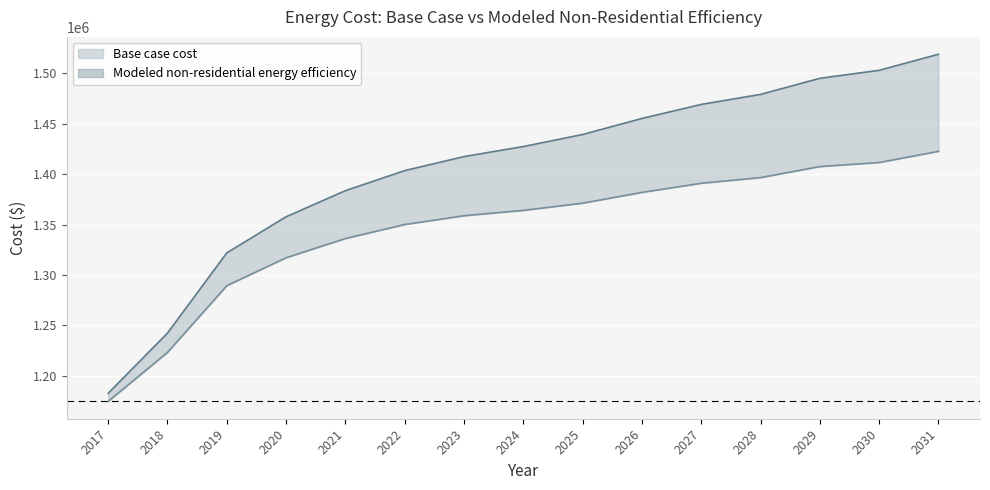

Rank the series by their maximum value, from lowest to highest.

Modeled non-residential energy efficiency, Base case cost